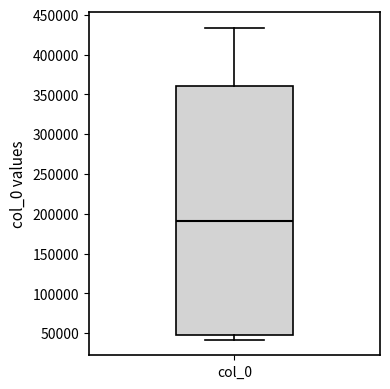

Where is the lower edge of the box for col_0 on the y-axis? The values are not printed on the chart, so give them approximately, as read against the axis.

50000